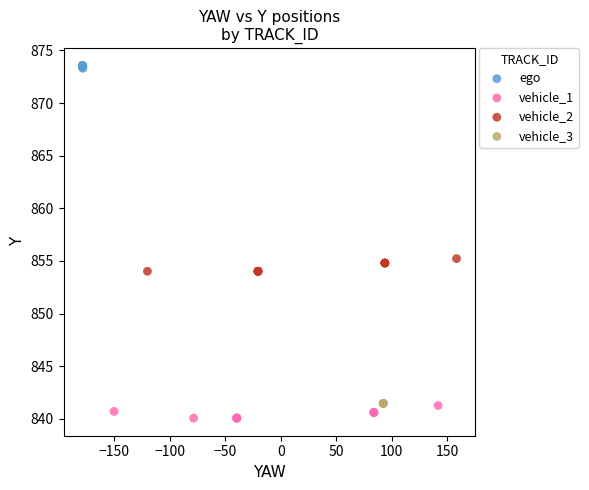

Which series reaches the maximum Y coordinate?

ego